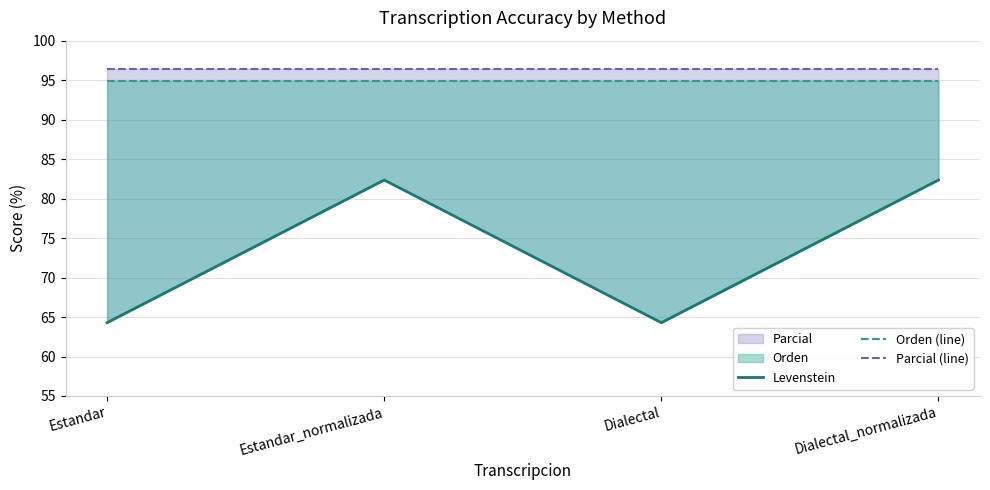

What is the highest value of the Levenstein series?

82.4